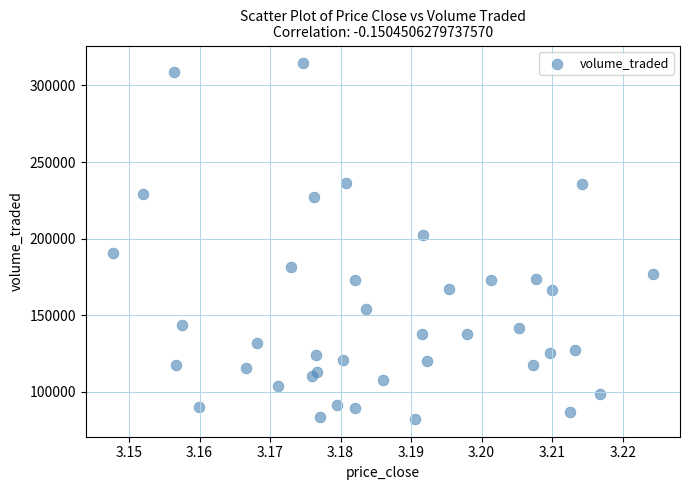

What is the range of Y values (max minus min)?

232117